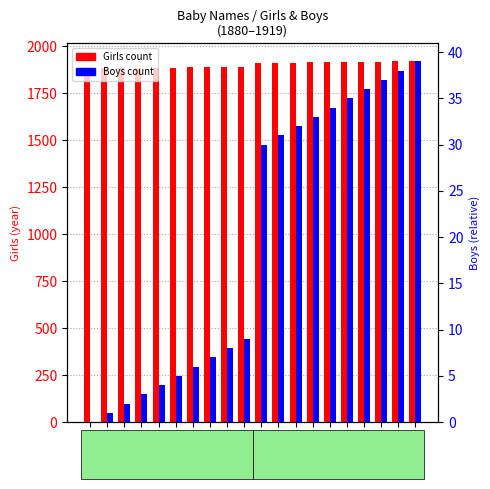

The Girls series shows 1913 at 1913. True or false?

True